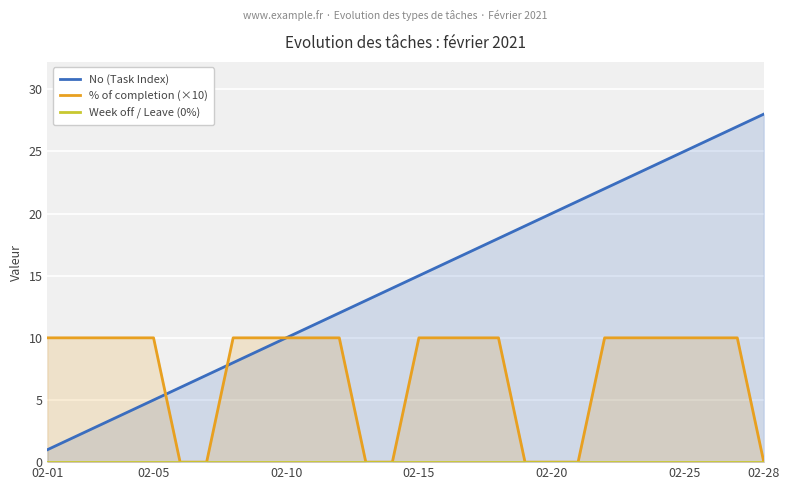

How many positive values does the % of completion (×10) series have?

20